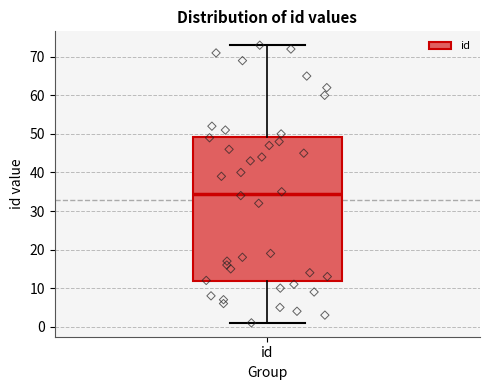

Transcribe this box plot: give where the median line is, the range the box spans, and where the two whiskers end, as read against the y-axis. The values are not printed on the chart, so give them approximately, as read against the axis.

median 35, box 12 to 49, whiskers 1 to 73